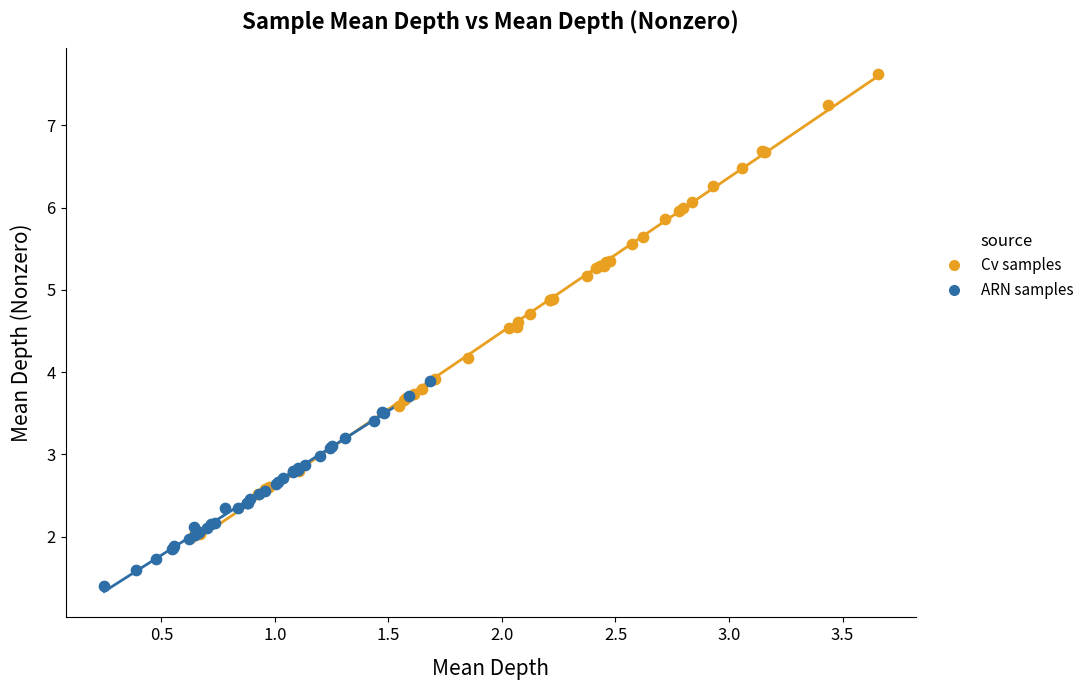

Which series reaches the maximum Y coordinate?

Cv samples